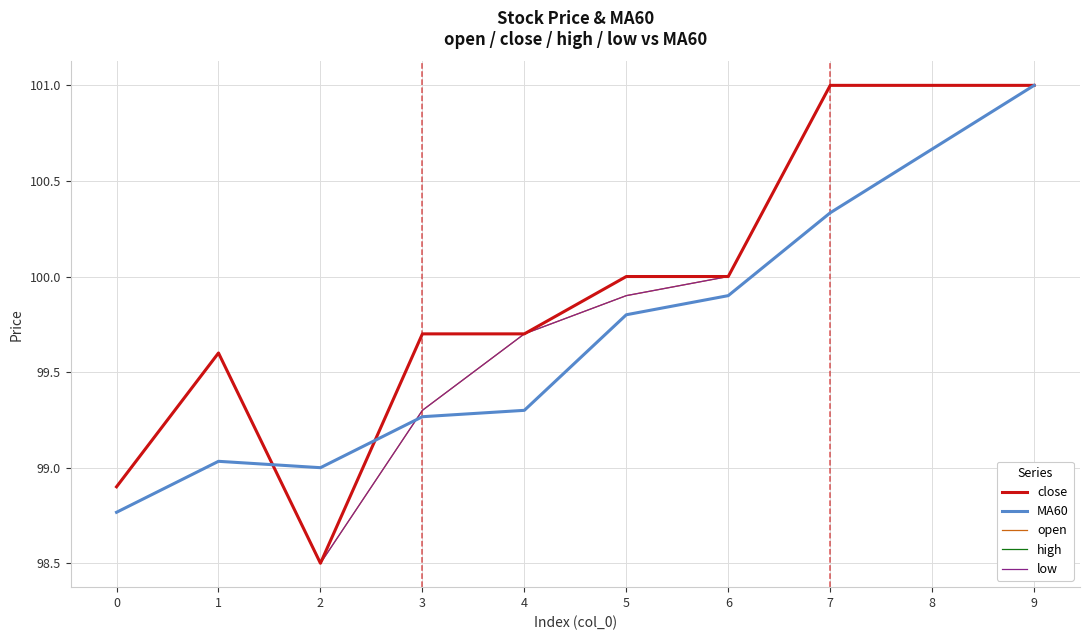

What is the total value across all series at 5?

499.6